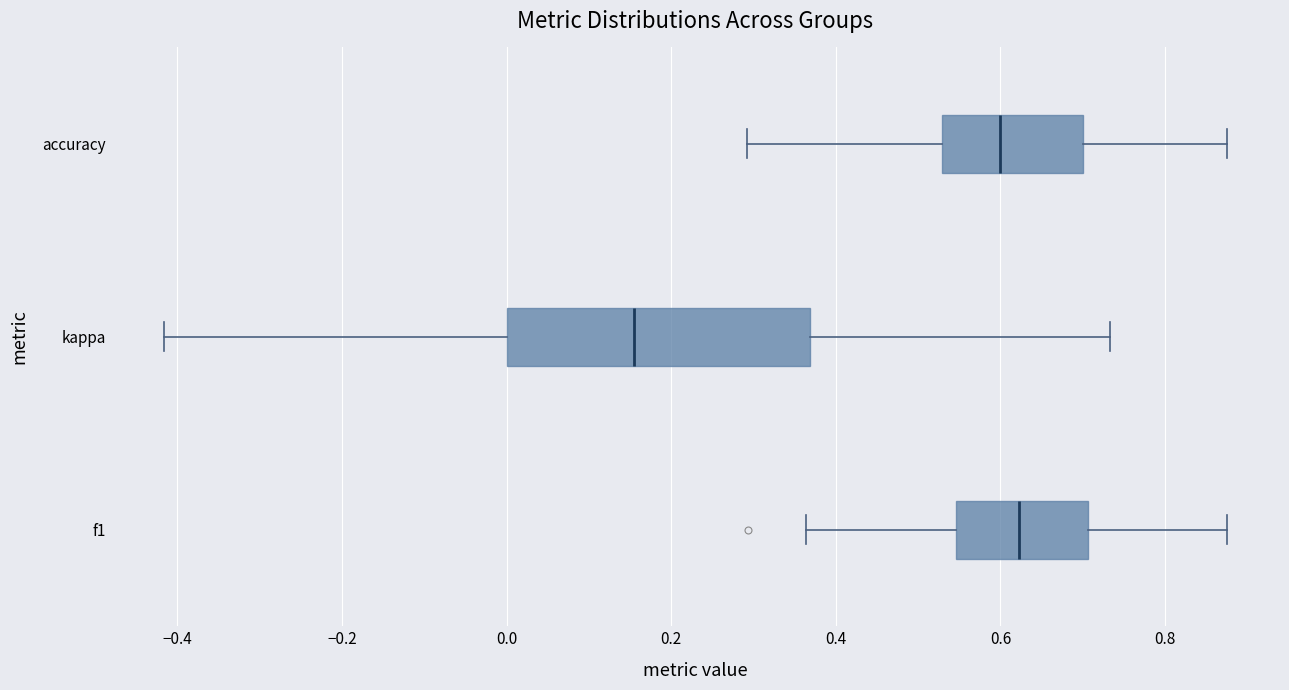

Which box's median line is the furthest to the right?

f1